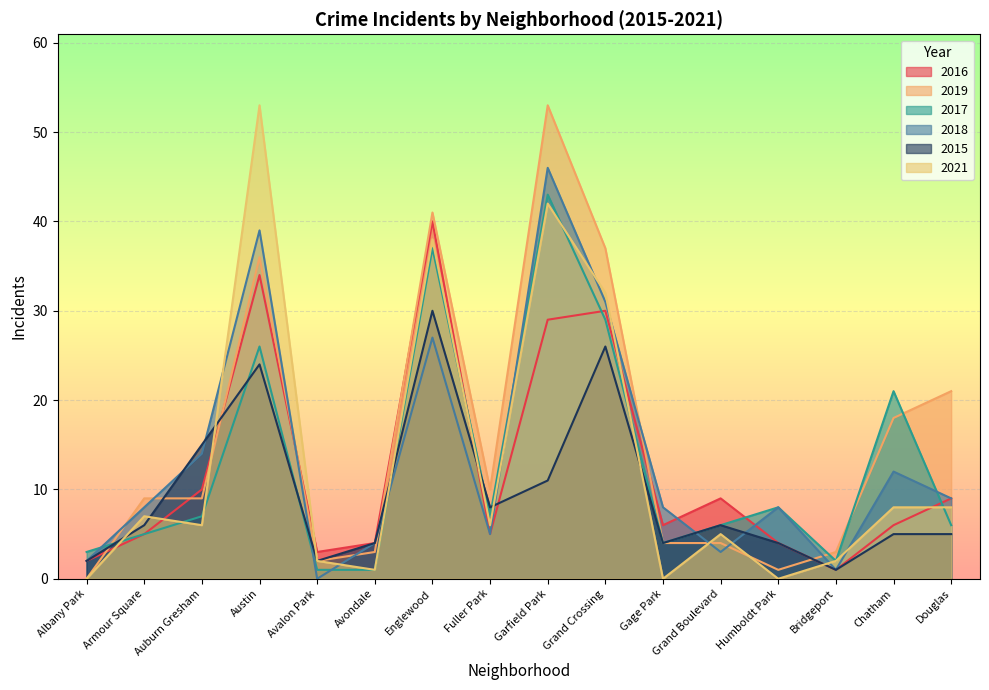

What position from the left is Armour Square?

2